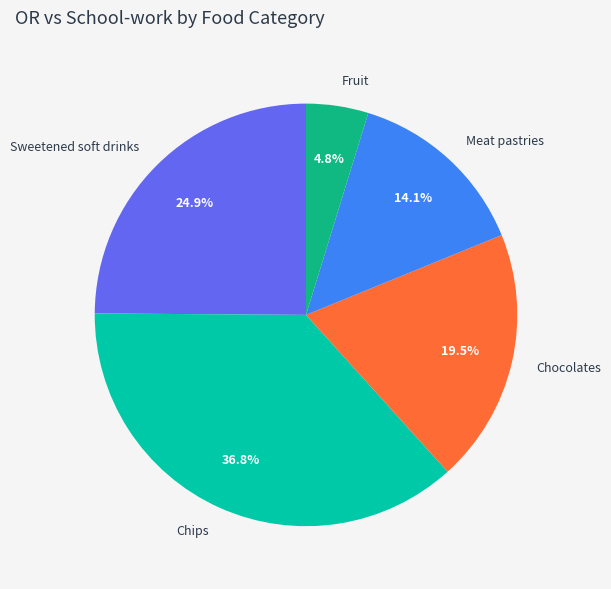

How many segments does this pie chart have?

5